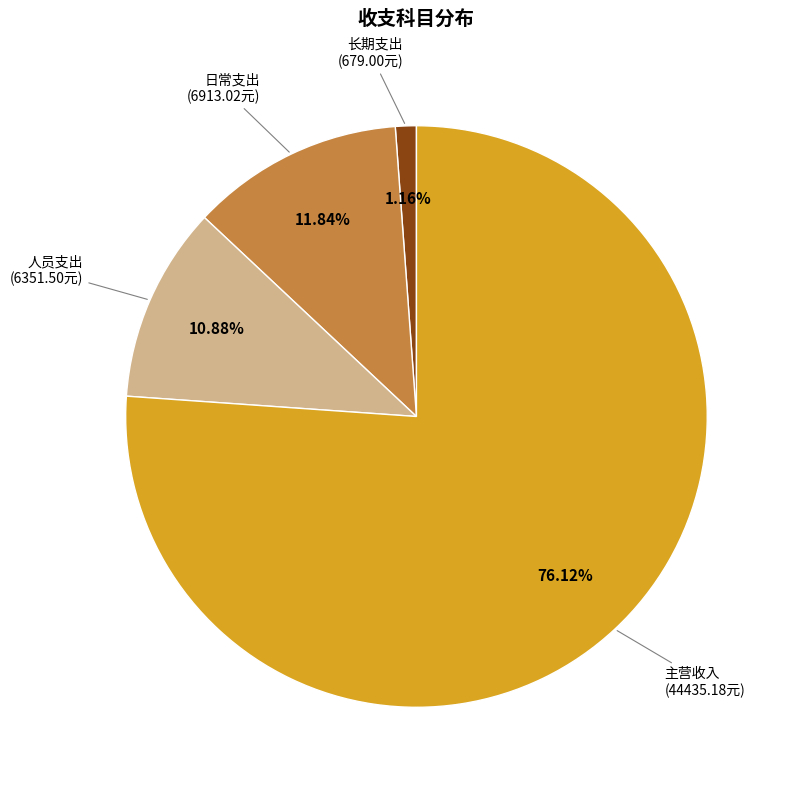

Is there a majority slice in this chart?

Yes